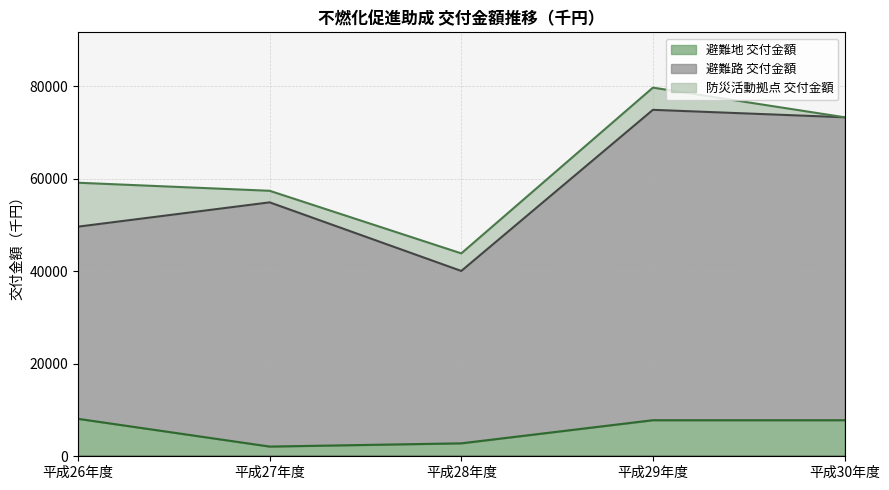

What is the value of the 避難路 交付金額 point at the 3rd from the left?

40071